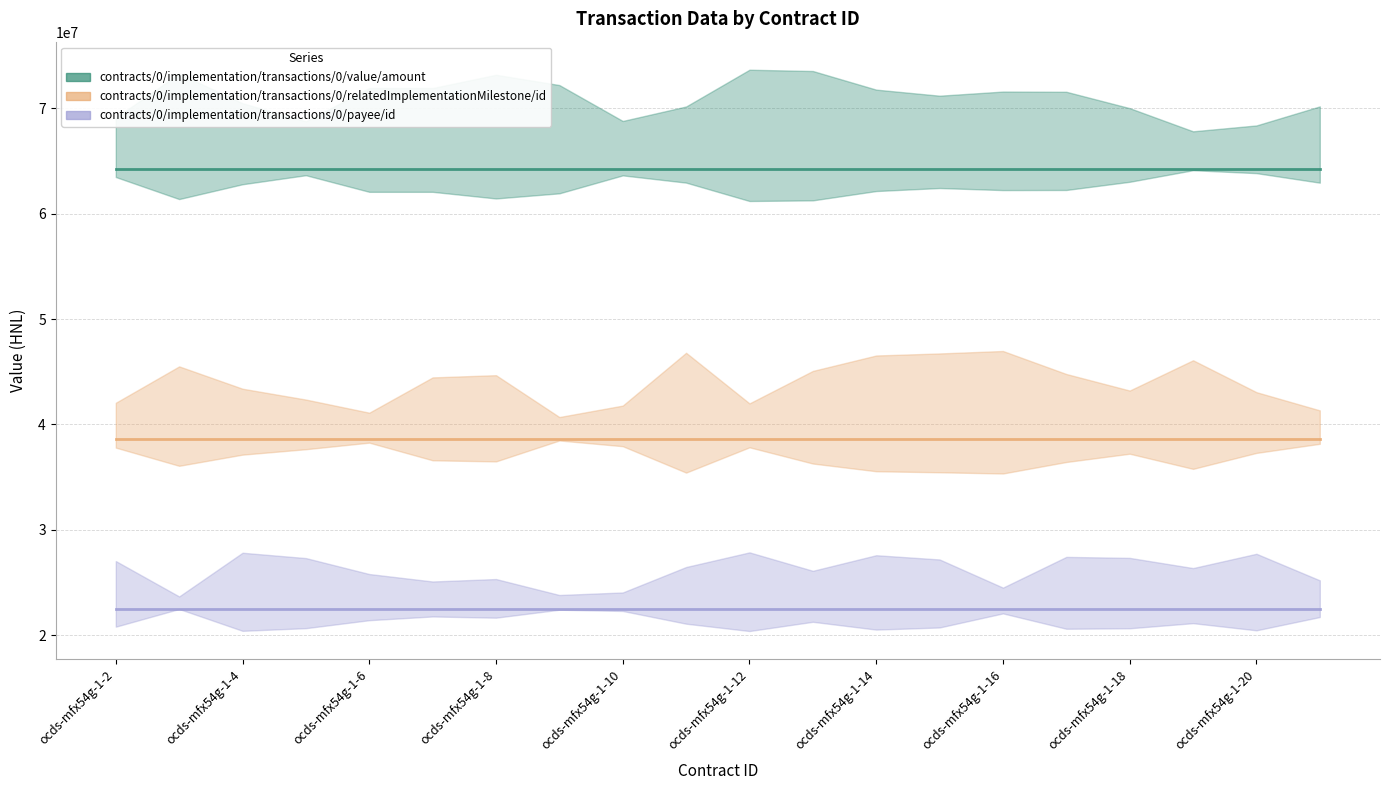

Is this an area chart (filled region under the line)?

No